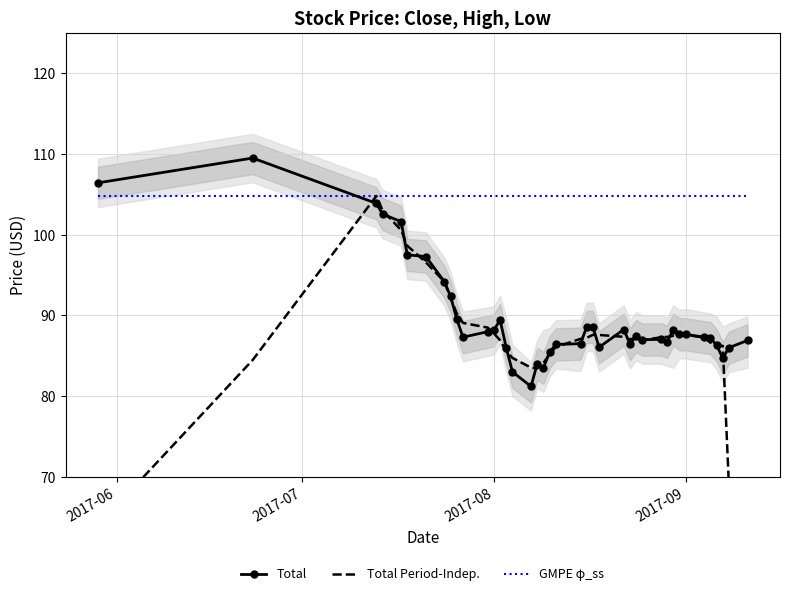

Is it true that GMPE φ_ss equals 39.9 at 2017-08?

False